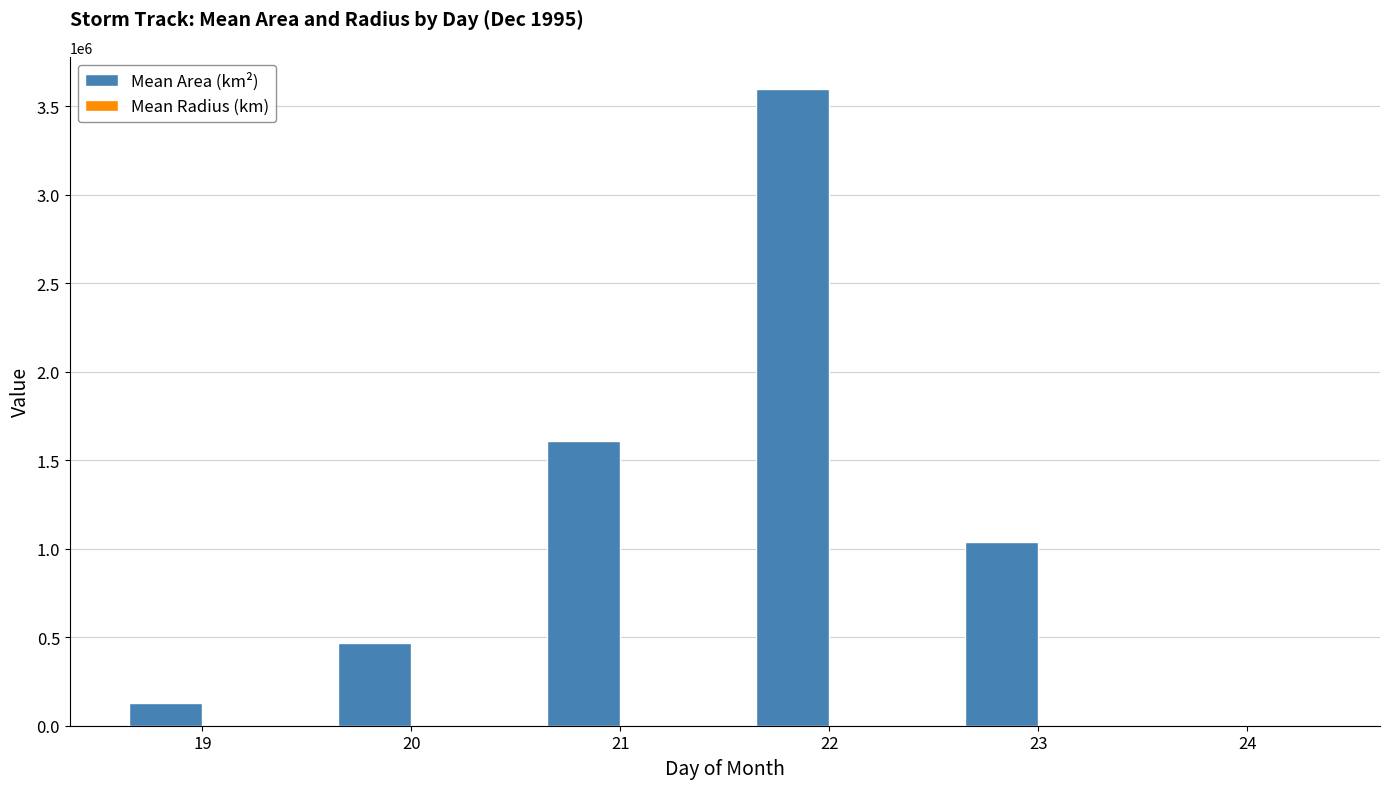

Which series has the largest total across all categories?

Mean Area (km²)